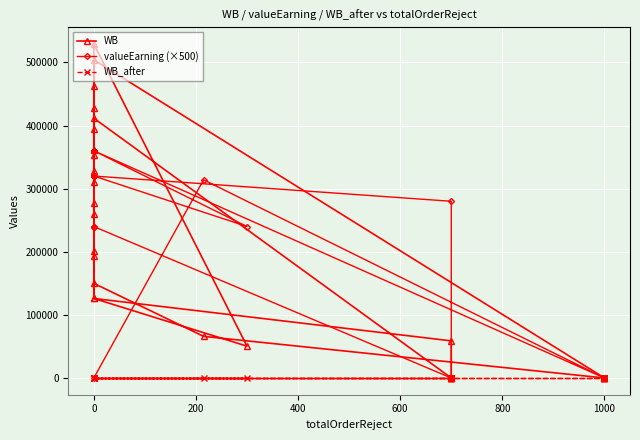

Which series has the widest spread of values?

WB